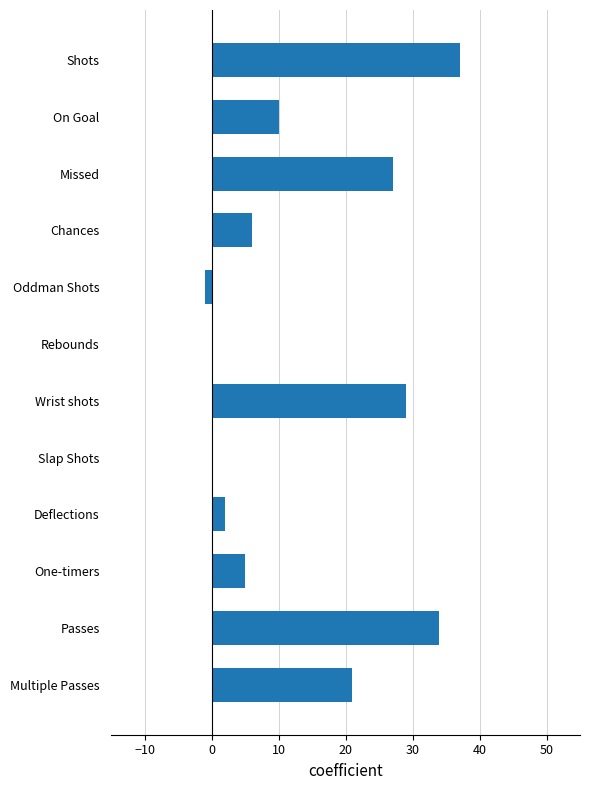

What is the ratio of the value at Chances to the value at Multiple Passes?

0.3